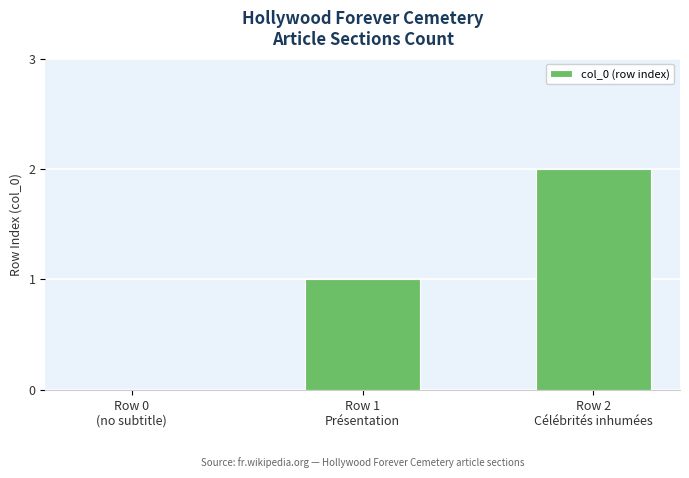

How many values are between 0 and 2?

3